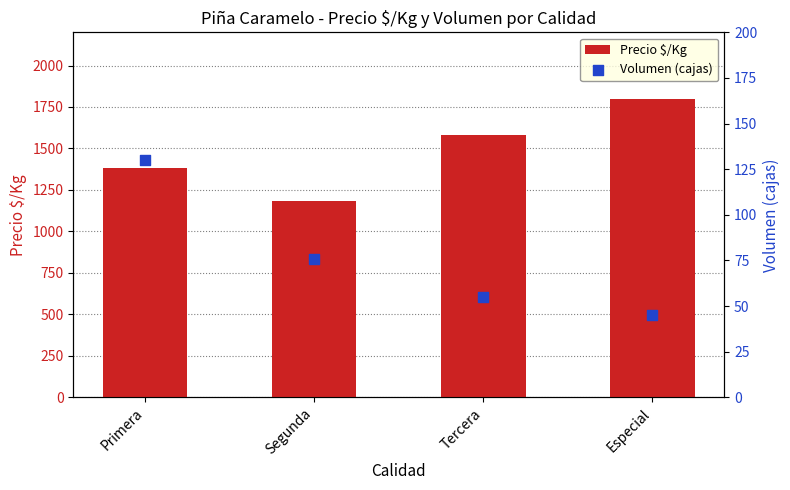

At how many categories does at least one series exceed 346?

4